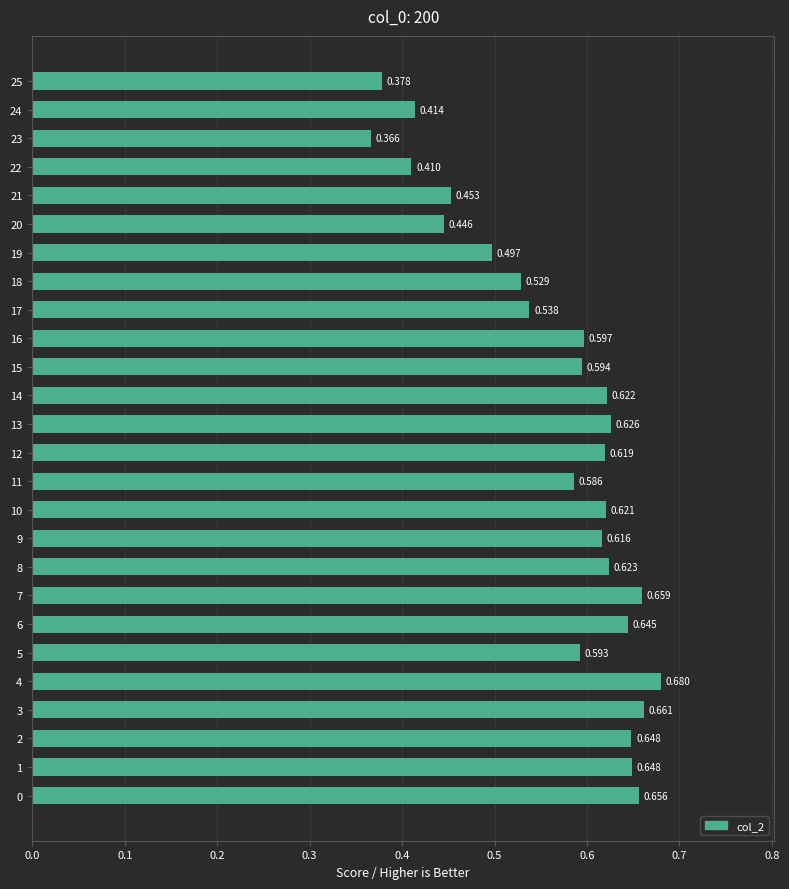

How many distinct data groups are displayed?

1